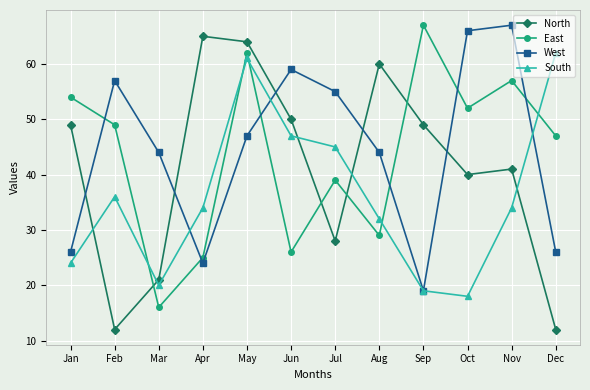

What is the maximum value for North?

65